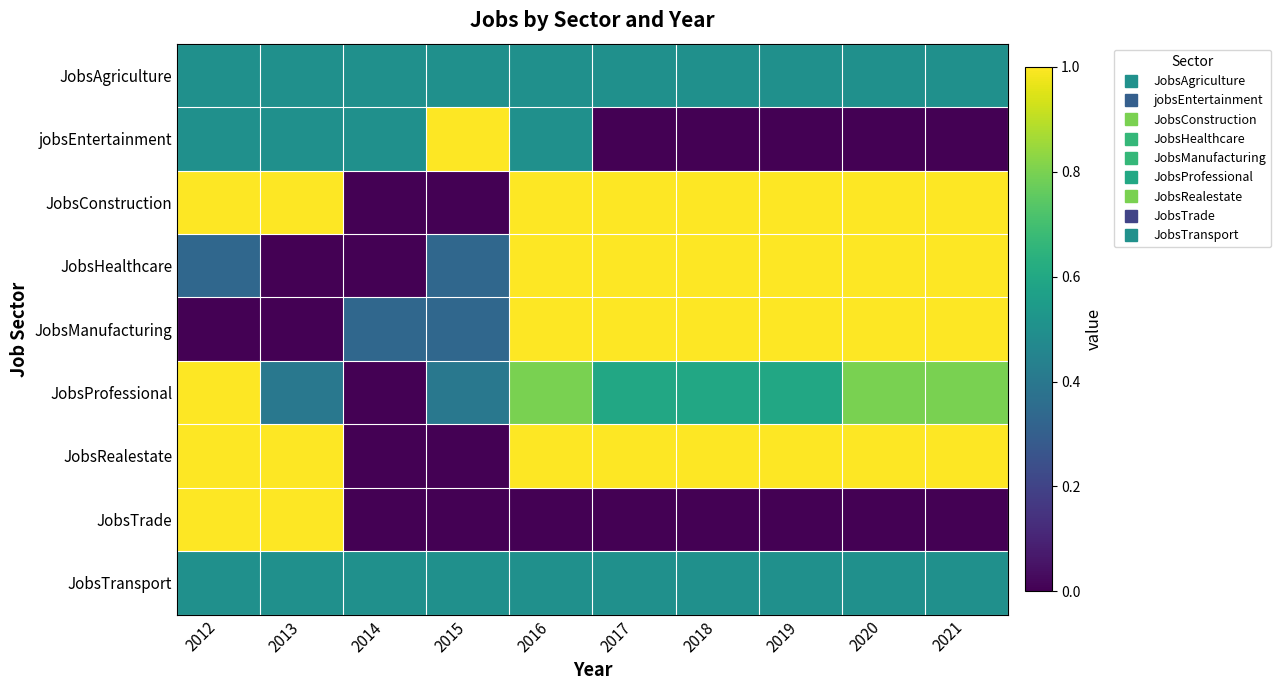

At which category is the sum across all series the highest?

2016